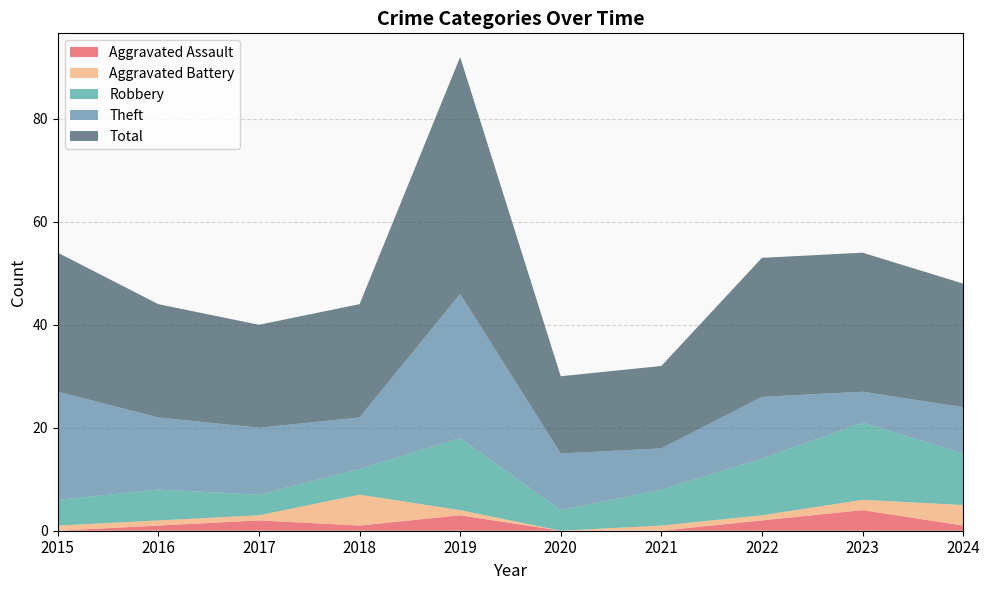

Reading left to right, extract all data points from this chart.

Aggravated Assault: 0	1	2	1	3	0	0	2	4	1
Aggravated Battery: 1	1	1	6	1	0	1	1	2	4
Robbery: 5	6	4	5	14	4	7	11	15	10
Theft: 21	14	13	10	28	11	8	12	6	9
Total: 27	22	20	22	46	15	16	27	27	24